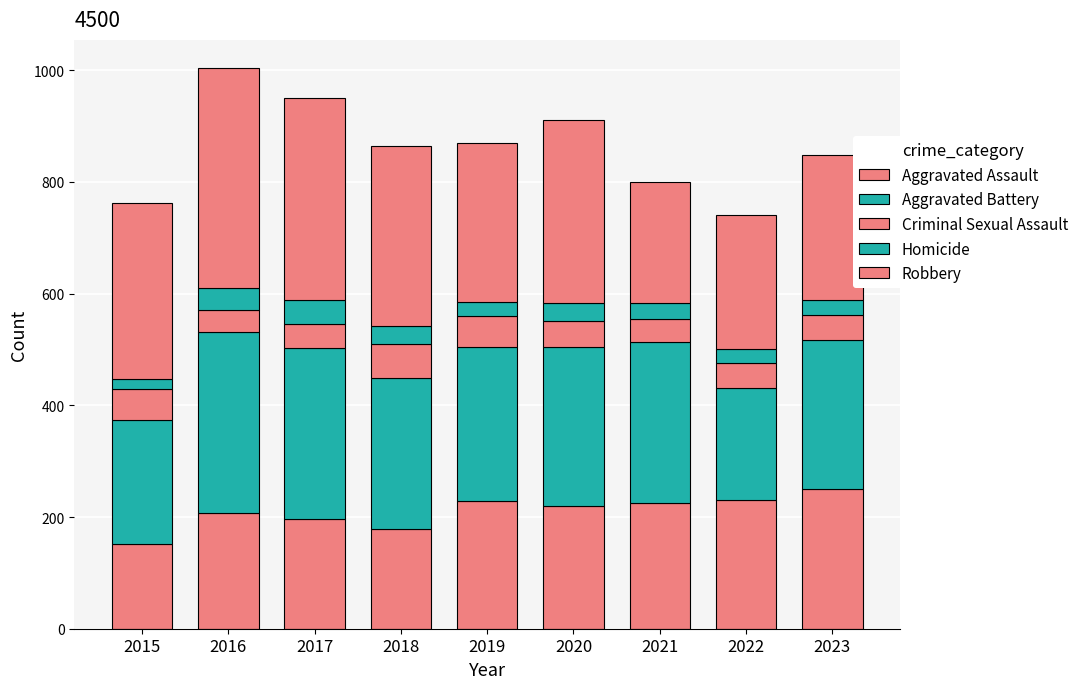

What is the difference between the maximum and minimum values in the Homicide series?

25